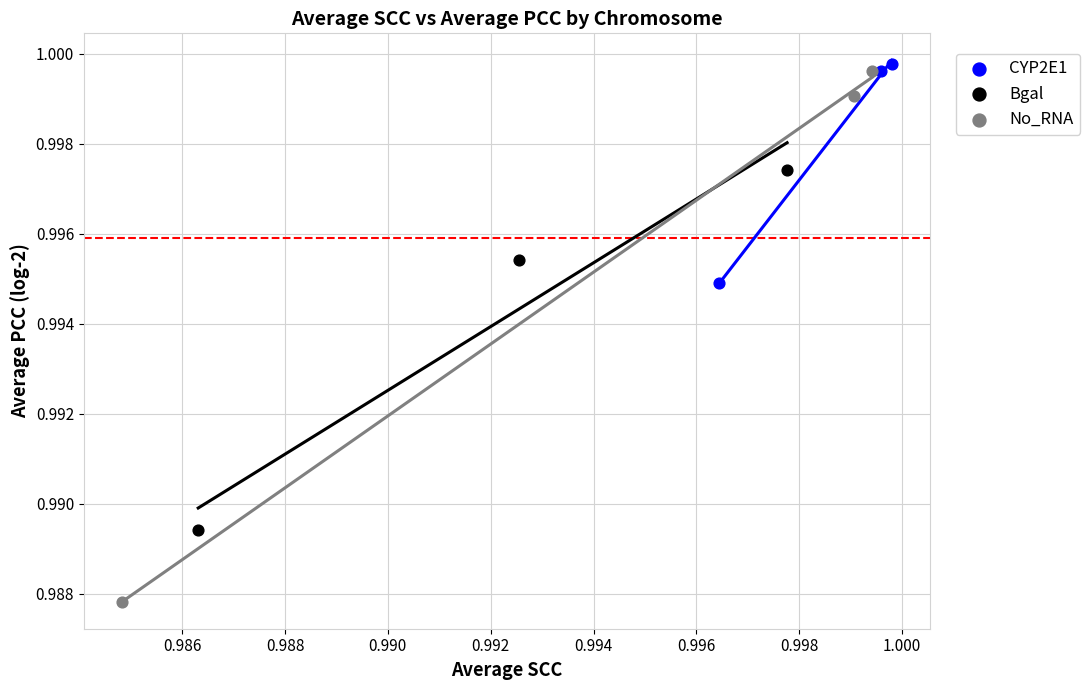

Which series reaches the minimum Y coordinate?

No_RNA